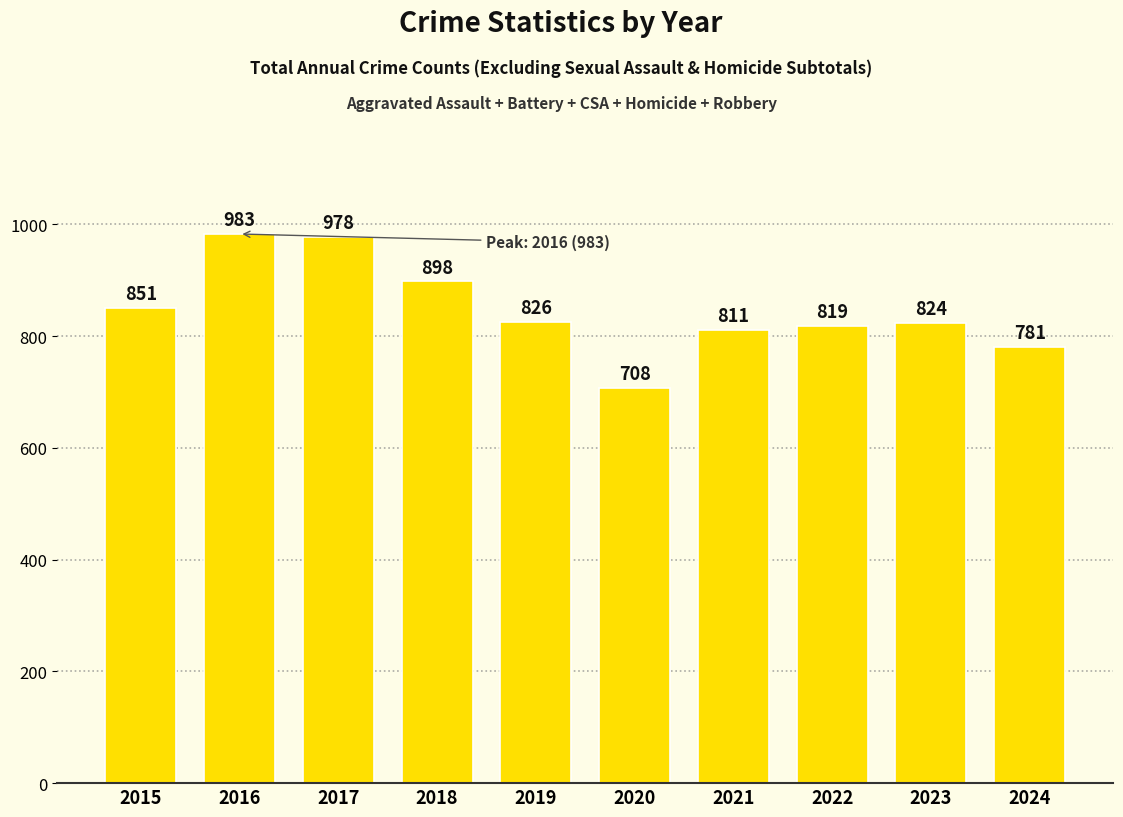

Where does the data first go above 826?

2015